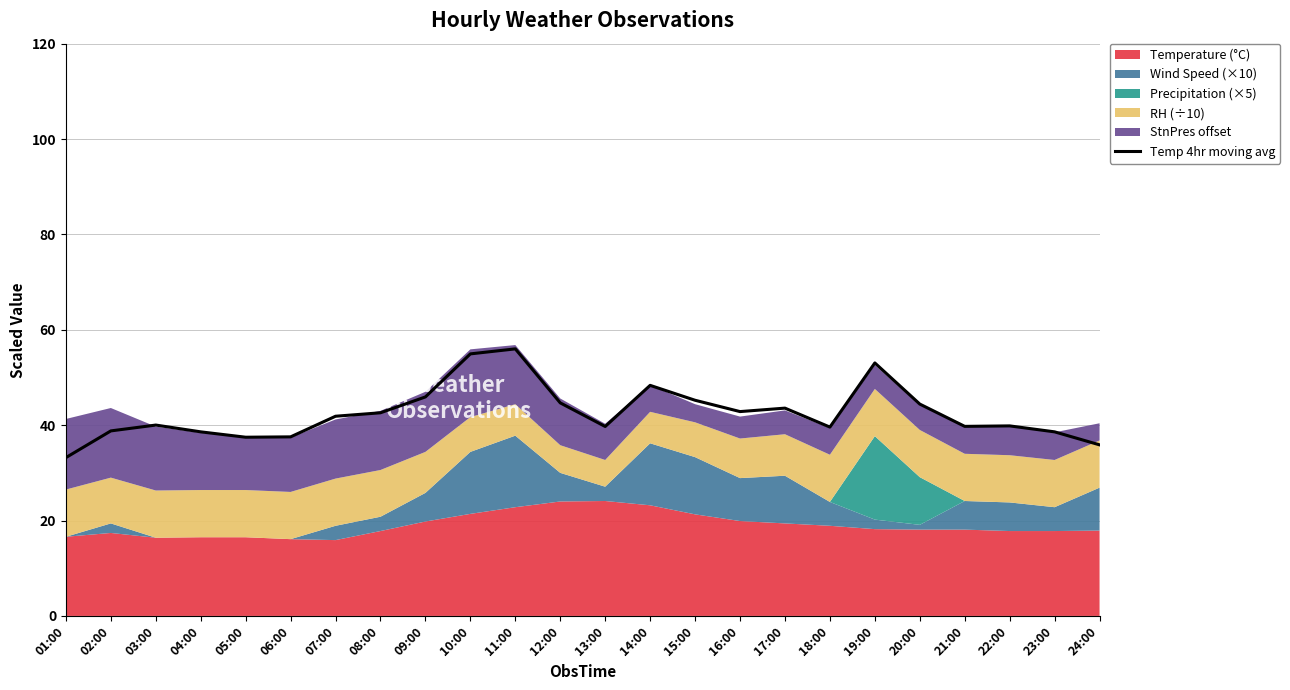

Reading left to right, list all the values displayed in this chart.

33.2	38.8	40.0	38.6	37.5	37.6	41.9	42.6	45.9	55.0	56.0	44.7	39.7	48.3	45.2	42.8	43.6	39.6	53.0	44.4	39.7	39.8	38.6	35.9